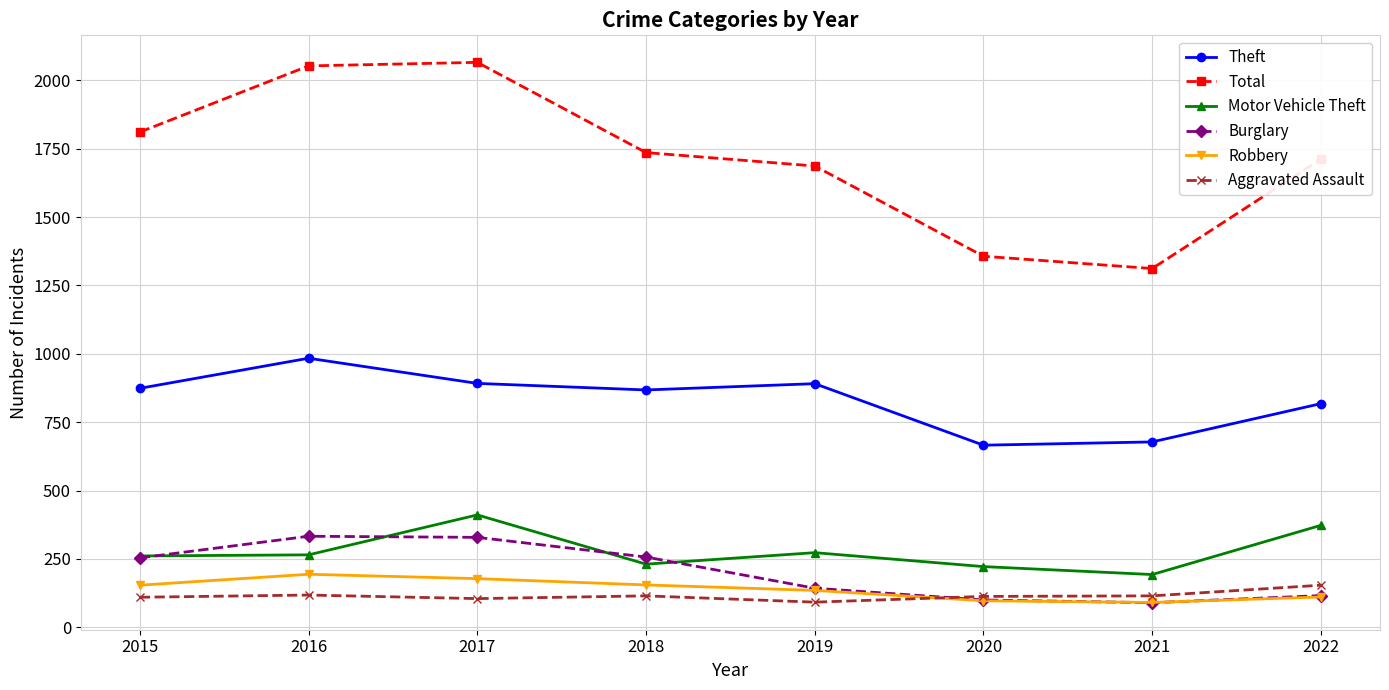

In Robbery, how many points are higher than both neighbors (excluding endpoints)?

1